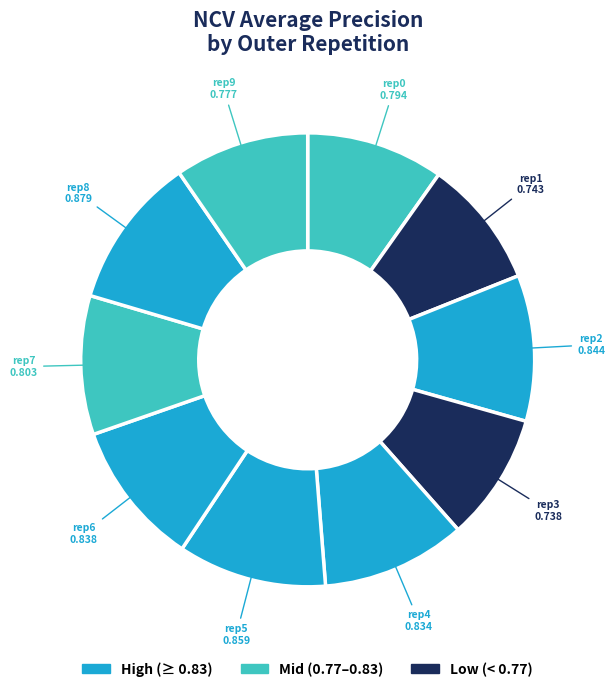

To the nearest percent, what is the difference between the largest and smallest slice percentages?

2%